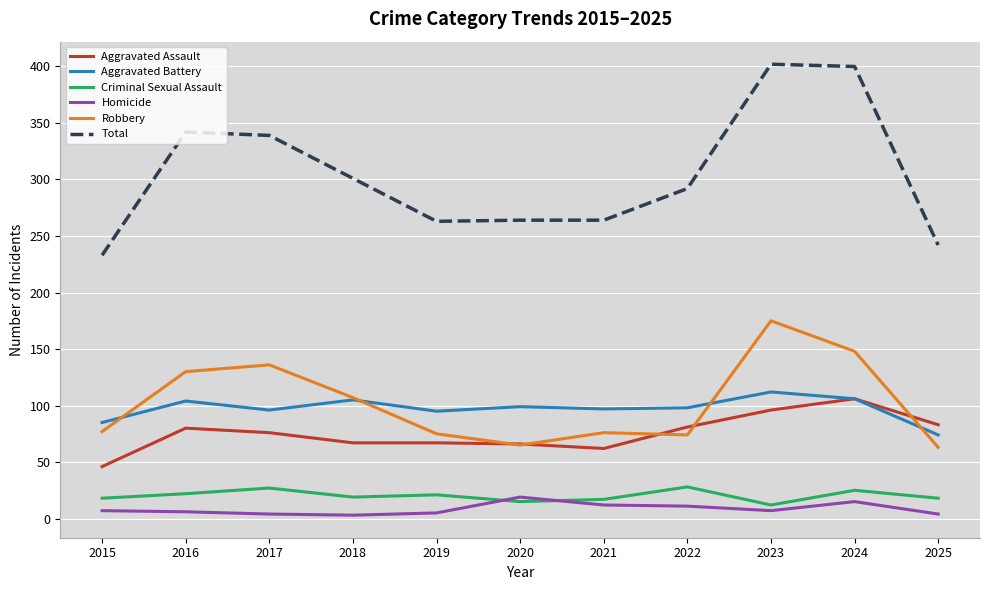

What is the spread (max minus min) of values at 2021?

252